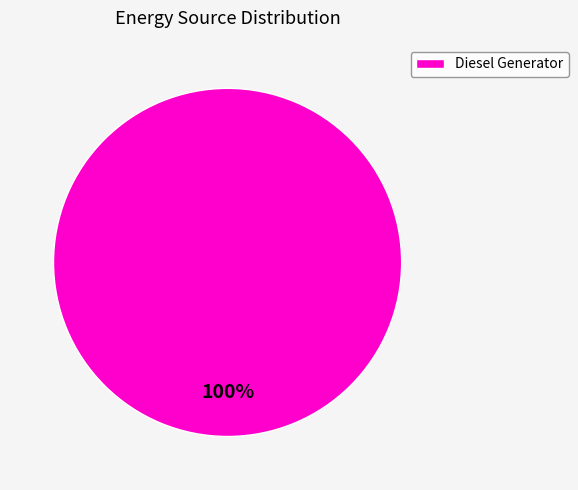

Is there a majority slice in this chart?

Yes